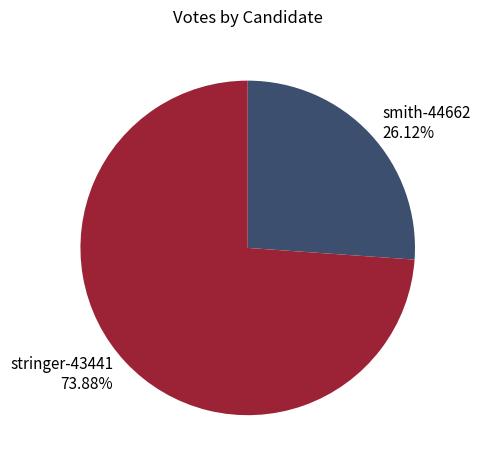

To the nearest percent, what is the average slice percentage?

50%